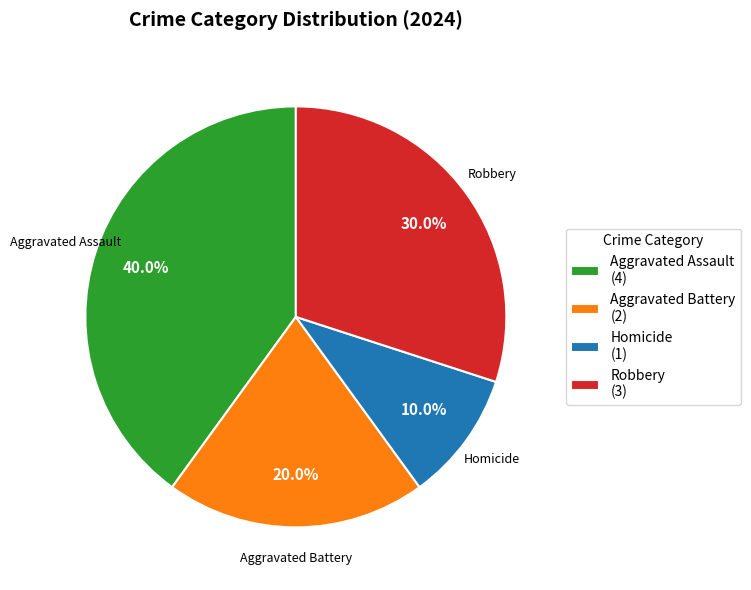

True or false: Aggravated Battery accounts for 20% of the total.

True